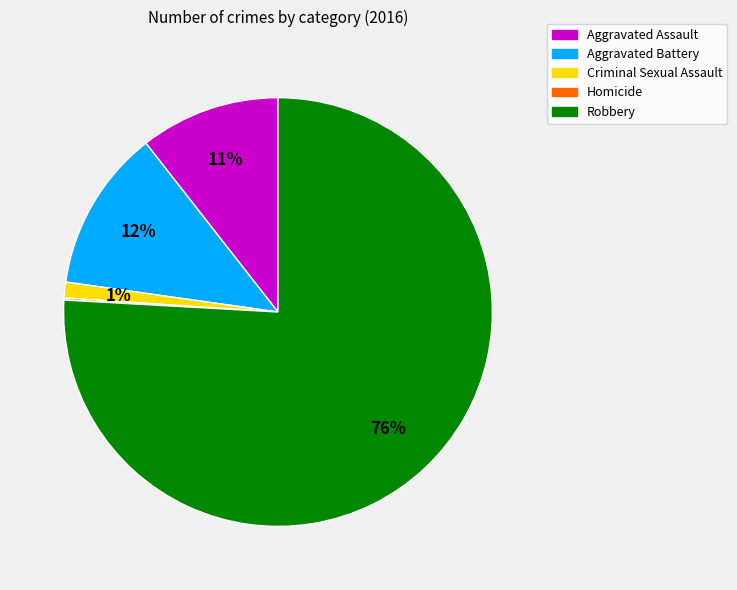

Does any single category account for the majority?

Yes